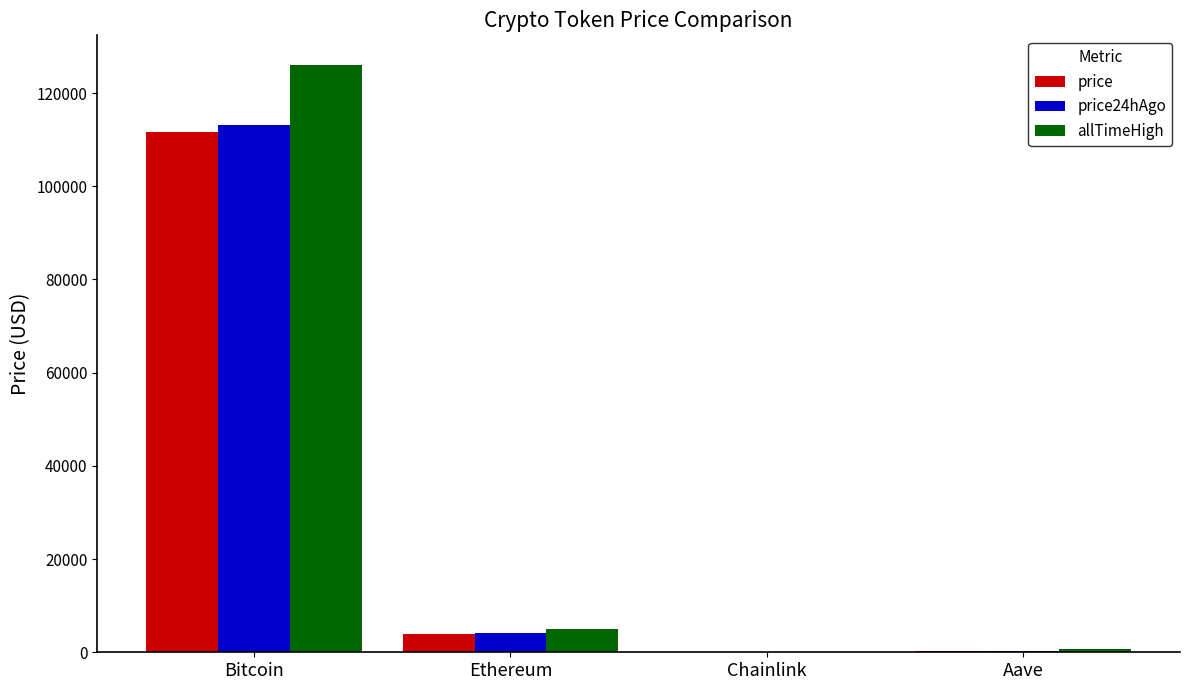

What is the difference between the allTimeHigh values at Ethereum and Aave?

4284.4